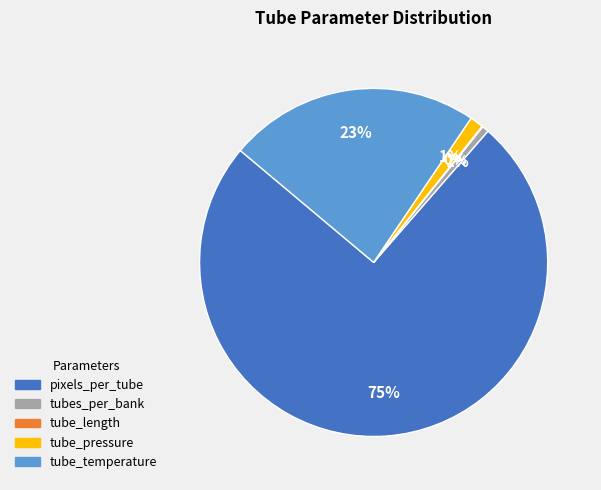

To the nearest percent, what is the average slice percentage?

20%